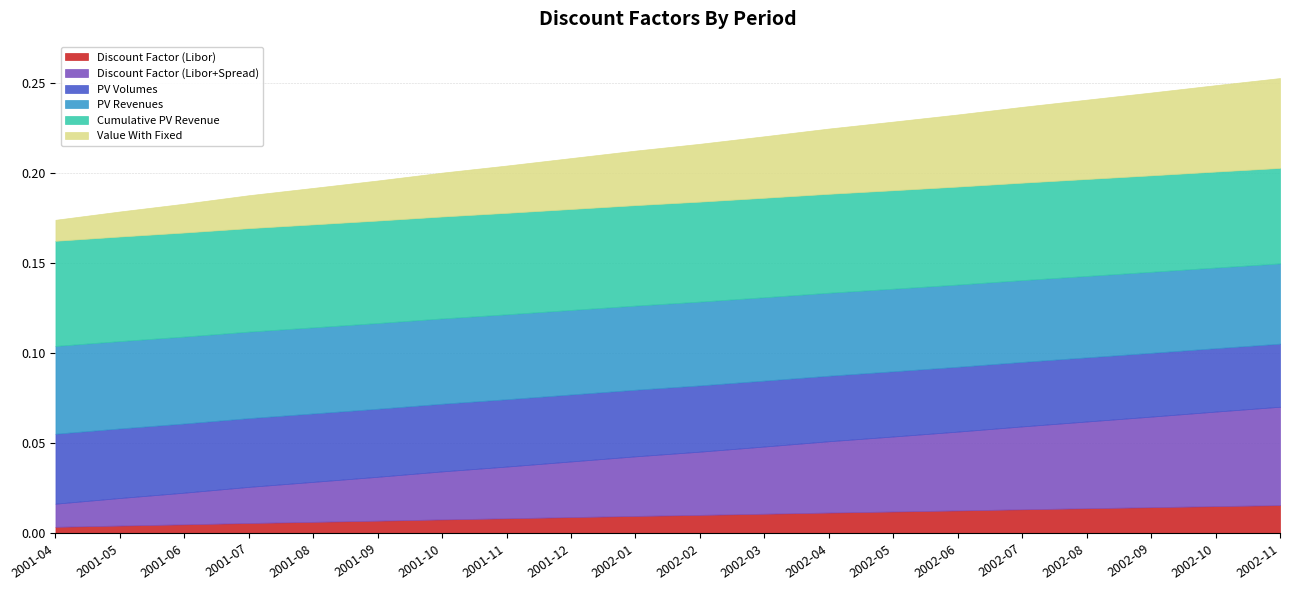

Does the chart have visible grid lines?

Yes